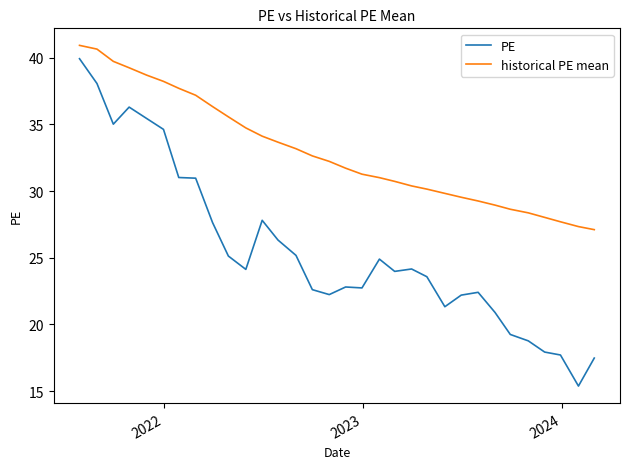

True or false: PE and historical PE mean intersect in this chart.

False